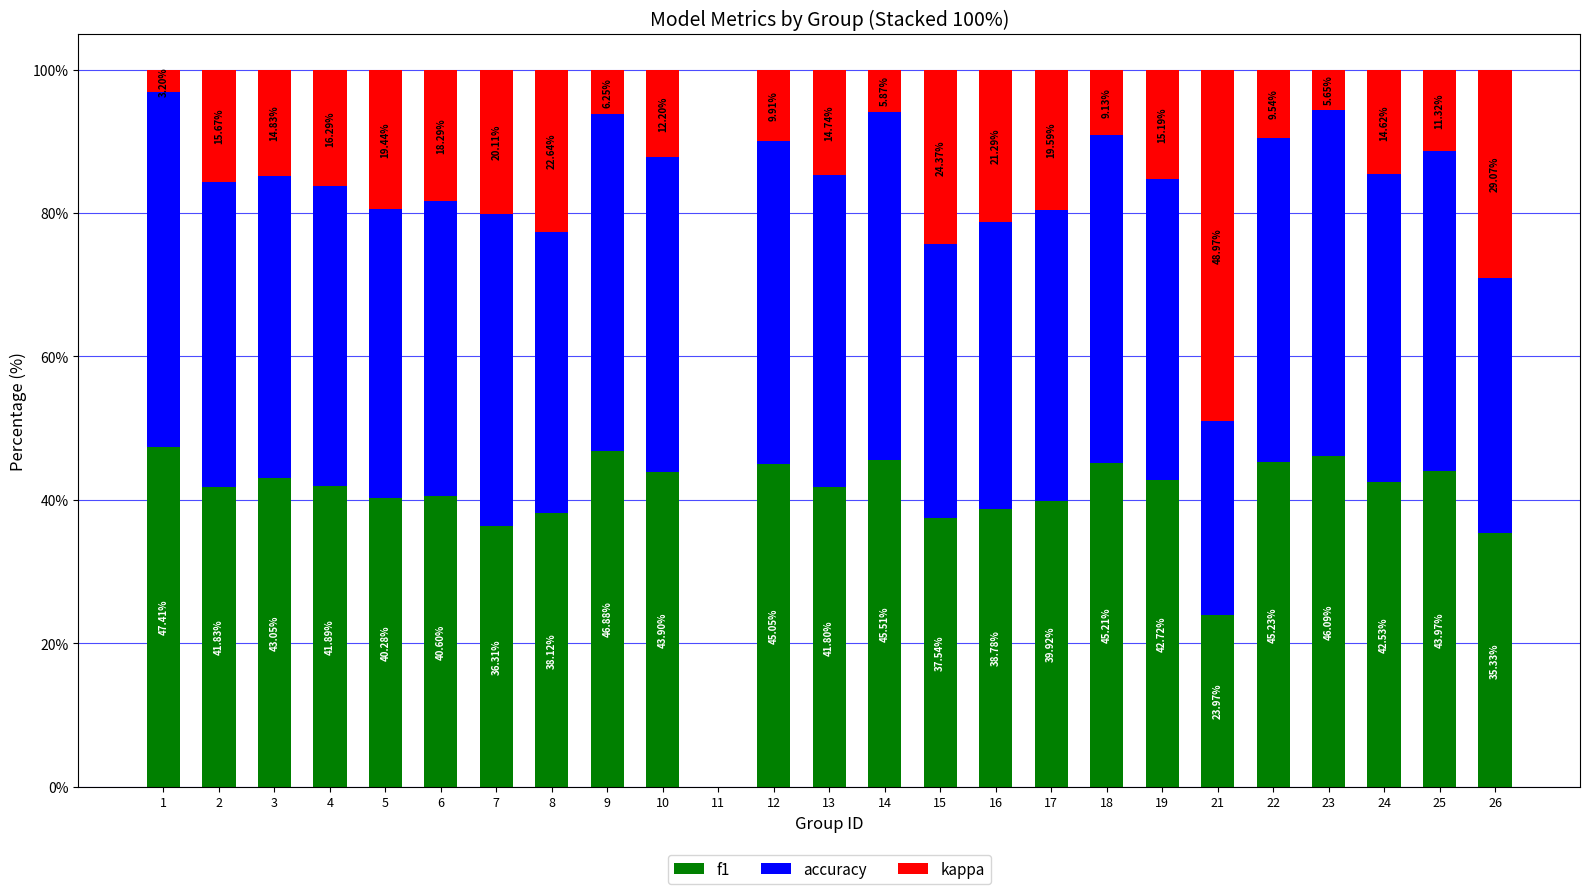

What is the sum of the f1 values at 23 and 25?

90.1